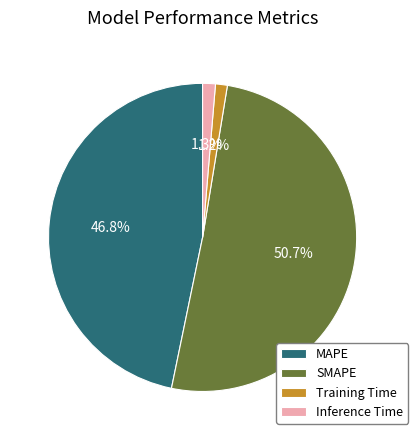

To the nearest percent, what is the difference between the Inference Time and SMAPE slice percentages?

49%